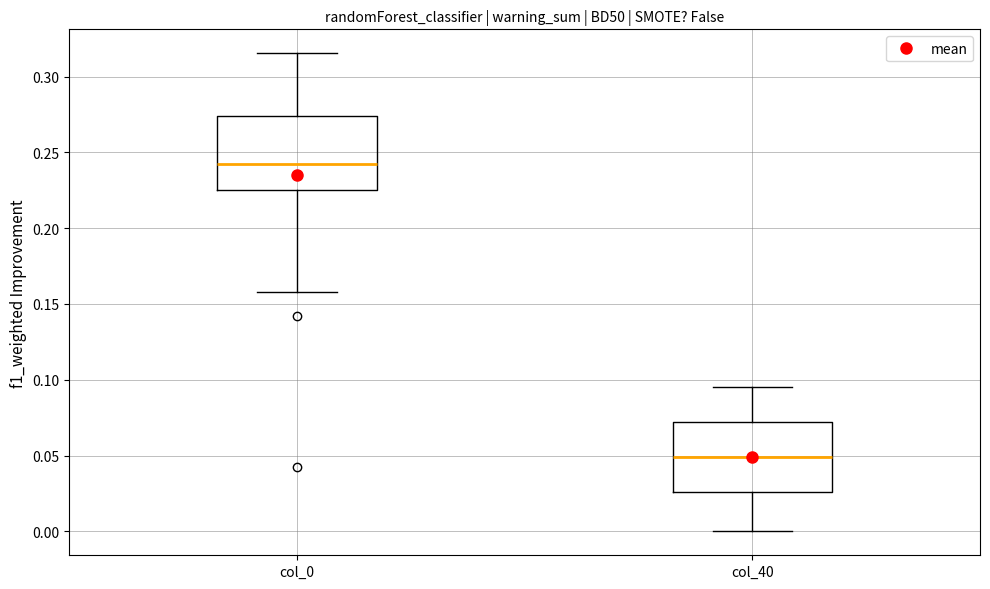

Reading left to right, read every box against the y-axis: the position of its median line, the range the box covers, and the ends of its whiskers. The values are not printed on the chart, so give them approximately, as read against the axis.

col_0: median 0.240, box 0.225 to 0.275, whiskers 0.160 to 0.315
col_40: median 0.050, box 0.025 to 0.070, whiskers 0.000 to 0.095